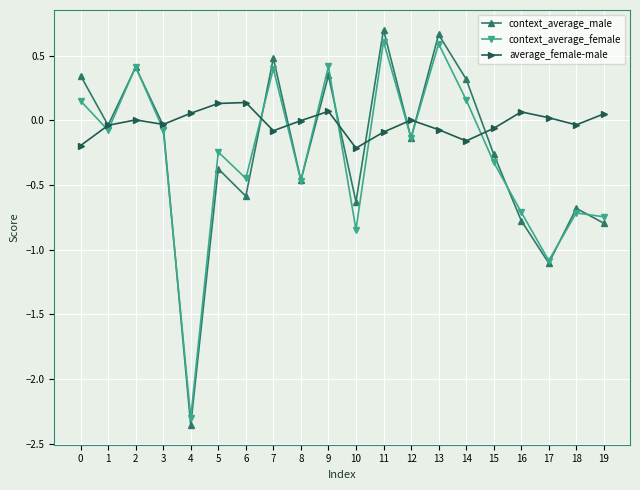

What is the difference between the context_average_male values at 4 and 2?

2.8